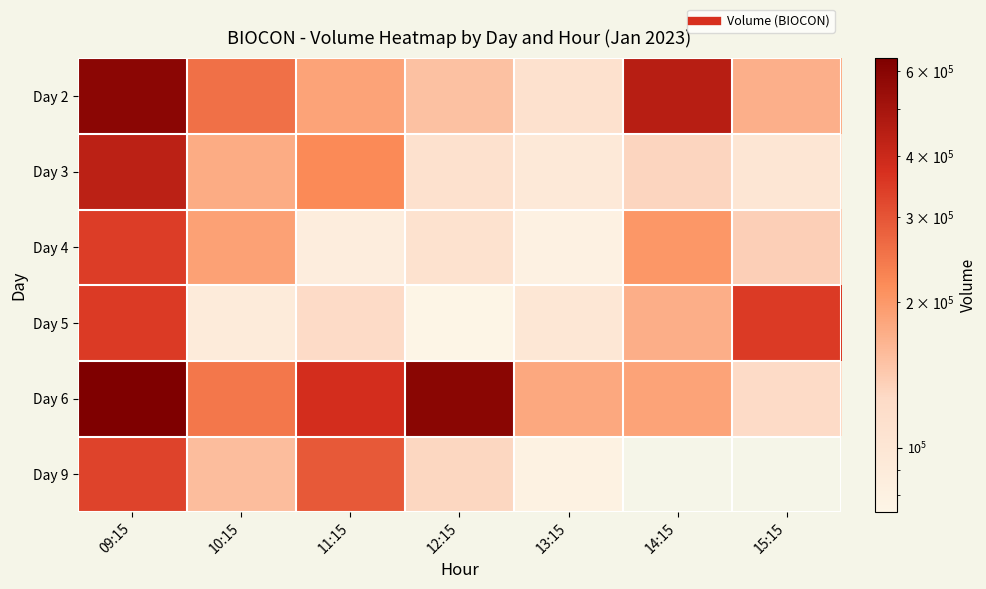

Which series changed the most between 12:15 and 15:15?

Day 6